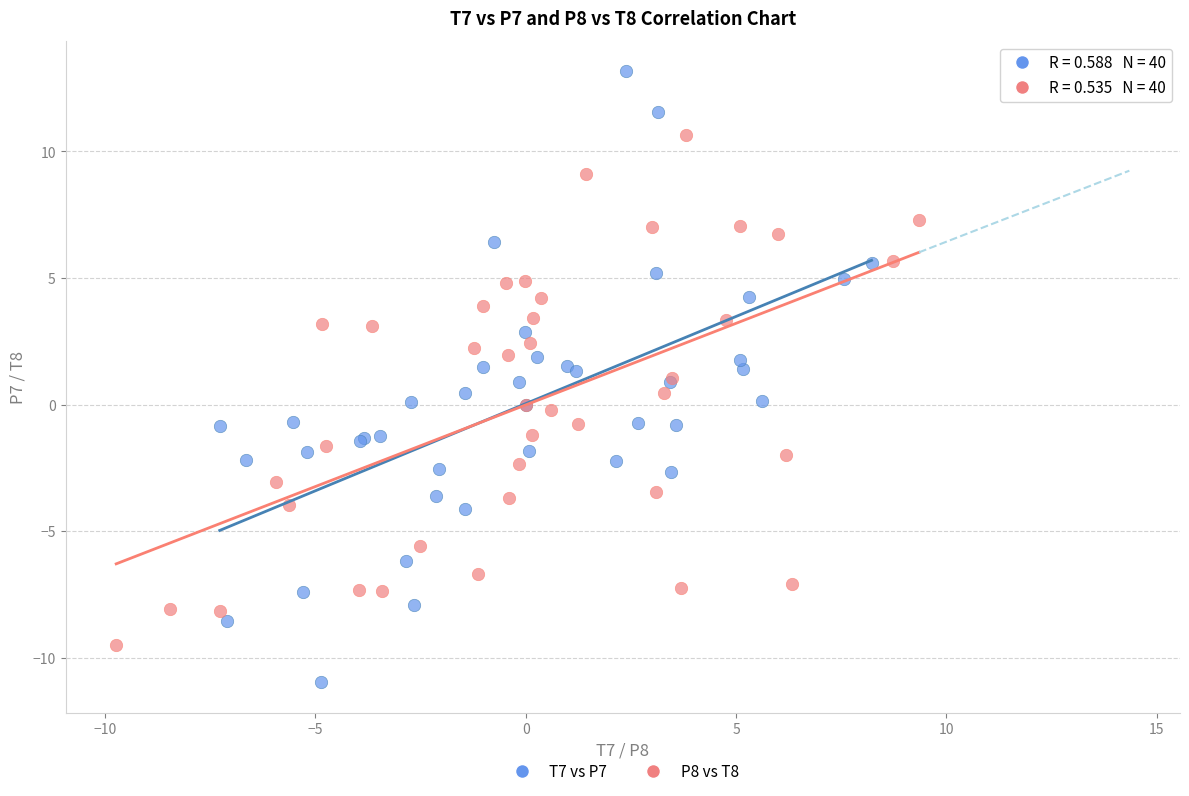

Which series reaches the minimum Y coordinate?

T7 vs P7